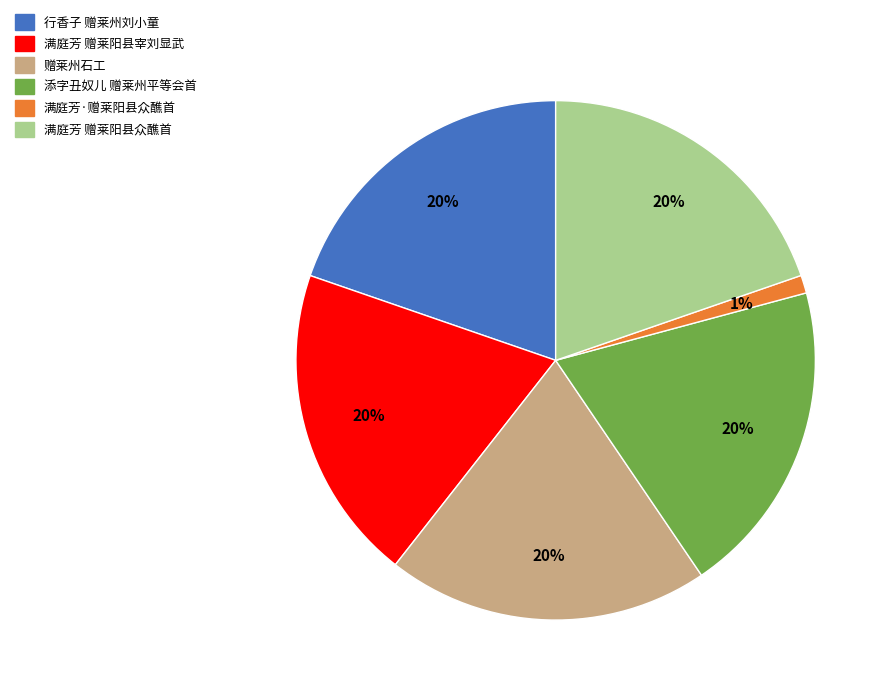

Does 满庭芳·赠莱阳县众醮首 represent more than half of the total?

No